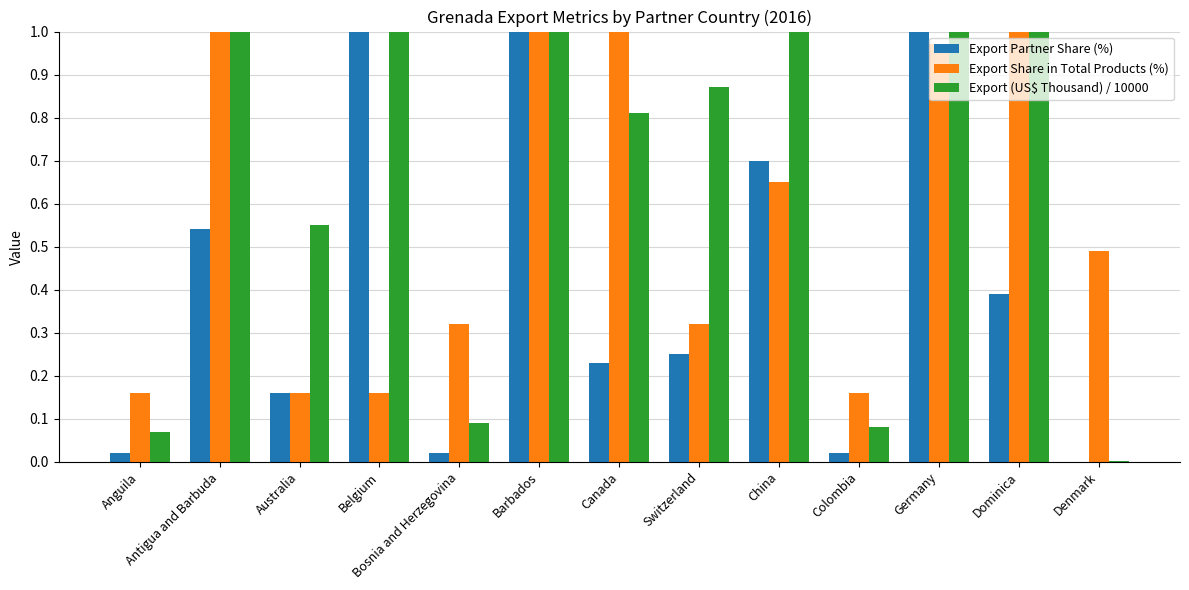

Reading left to right, transcribe all the data shown in this chart.

Export Partner Share (%): Anguila=0.0	Antigua and Barbuda=0.5	Australia=0.2	Belgium=7.5	Bosnia and Herzegovina=0.0	Barbados=2.4	Canada=0.2	Switzerland=0.2	China=0.7	Colombia=0.0	Germany=1.5	Dominica=0.4	Denmark=0.0
Export Share in Total Products (%): Anguila=0.2	Antigua and Barbuda=2.1	Australia=0.2	Belgium=0.2	Bosnia and Herzegovina=0.3	Barbados=5.8	Canada=1.9	Switzerland=0.3	China=0.7	Colombia=0.2	Germany=1.0	Dominica=1.3	Denmark=0.5
Export (US$ Thousand) / 10000: Anguila=0.1	Antigua and Barbuda=1.9	Australia=0.6	Belgium=26.1	Bosnia and Herzegovina=0.1	Barbados=8.4	Canada=0.8	Switzerland=0.9	China=2.5	Colombia=0.1	Germany=5.4	Dominica=1.4	Denmark=0.0